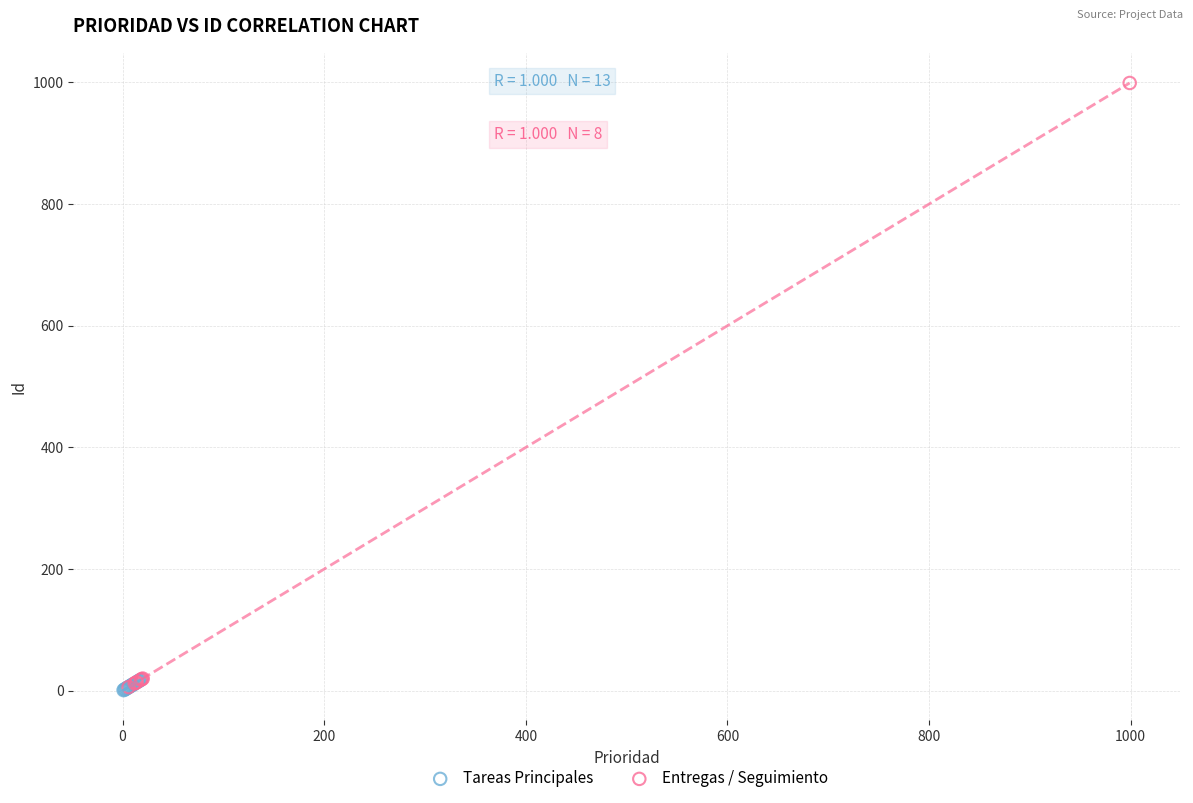

Which series has the largest Y range (max minus min)?

Entregas / Seguimiento